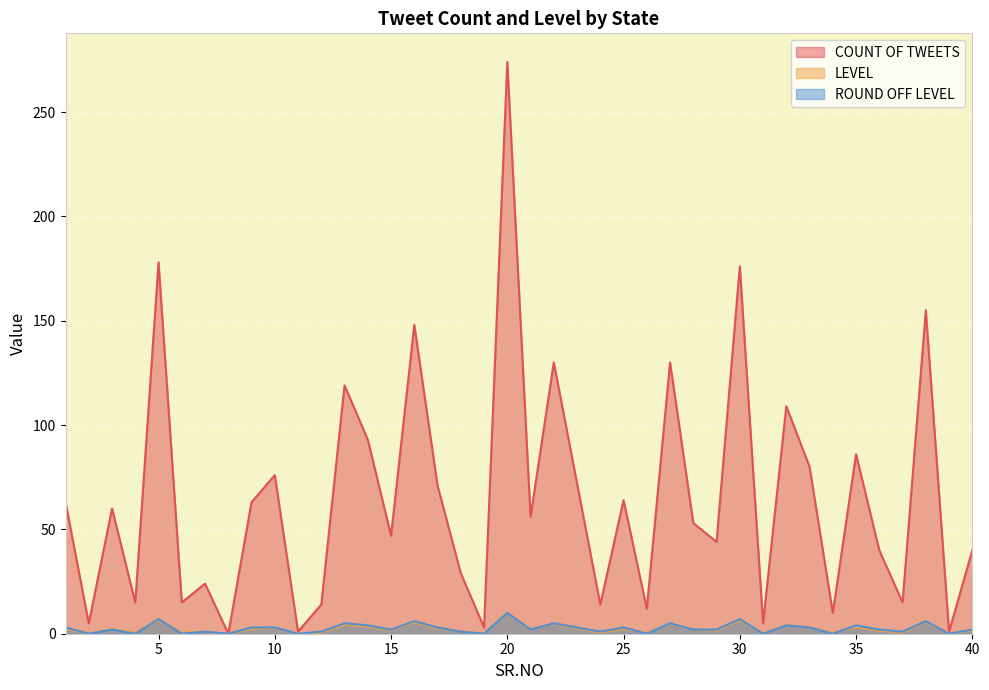

Which has a higher value, 7 or 5?

5